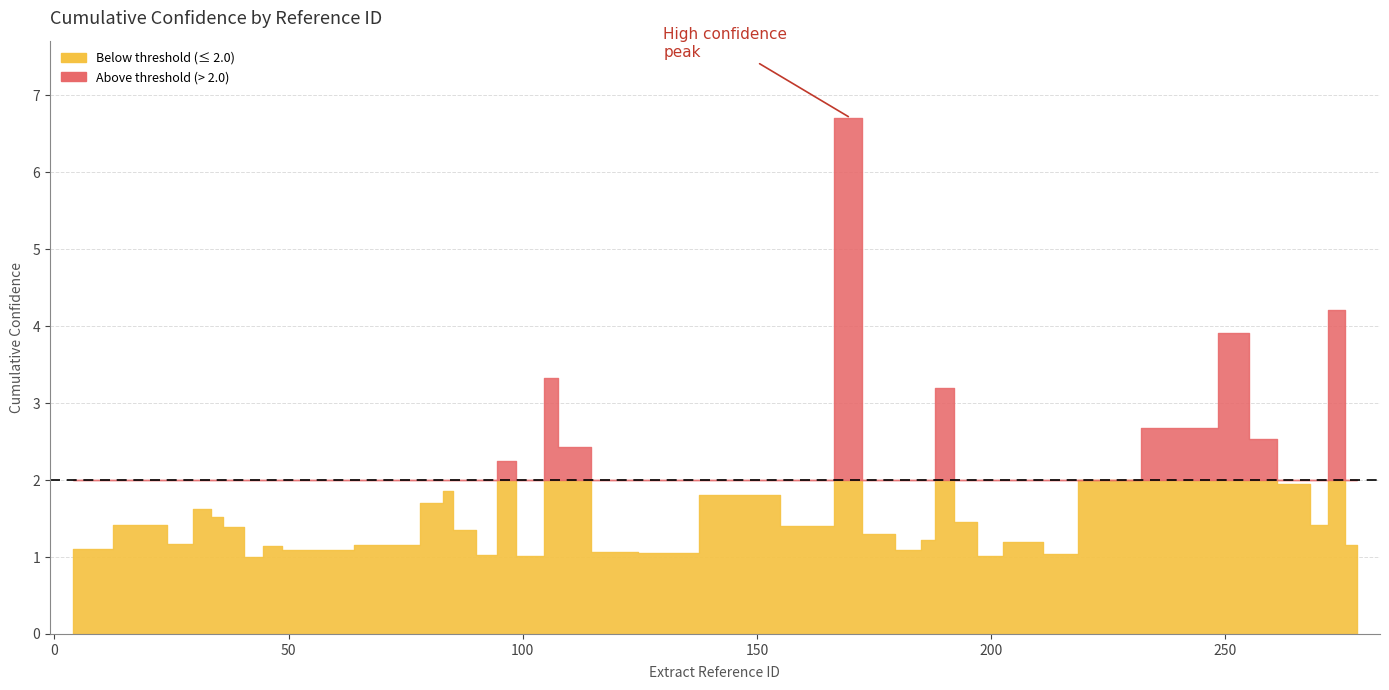

True or false: the data shows 5.7 at 33.

False